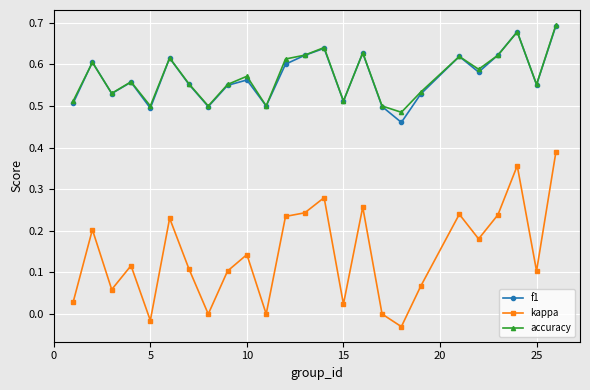

Which series has the largest range (max minus min)?

kappa